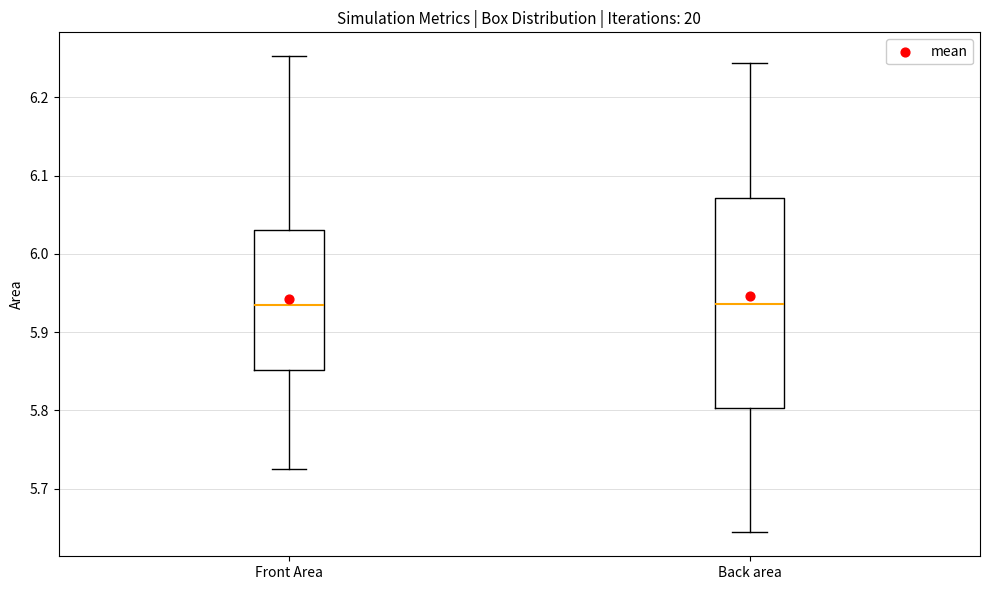

Reading left to right, transcribe this box plot: for each box, give where its median line is, the range the box spans, and where its two whiskers end, as read against the y-axis. The values are not printed on the chart, so give them approximately, as read against the axis.

Front Area: median 5.93, box 5.85 to 6.03, whiskers 5.73 to 6.25
Back area: median 5.94, box 5.80 to 6.07, whiskers 5.64 to 6.24